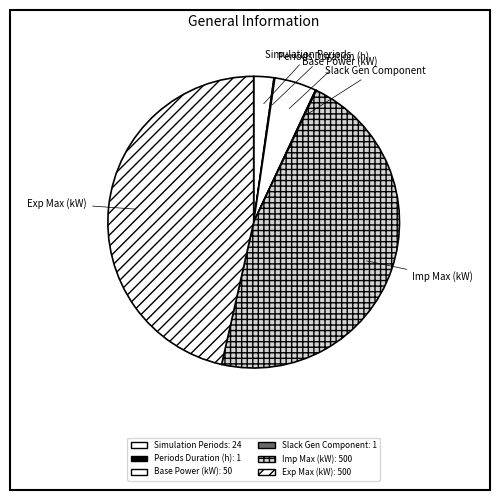

Does any single category account for the majority?

No